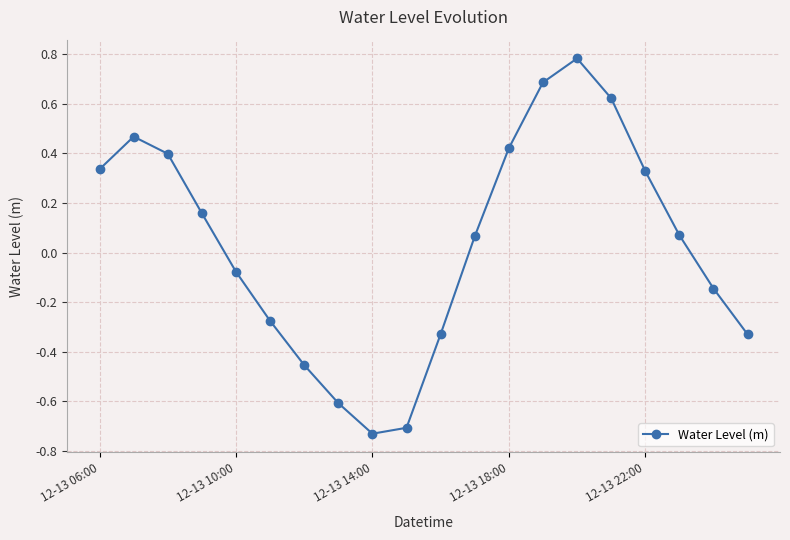

What is the maximum value shown in the chart?

0.8